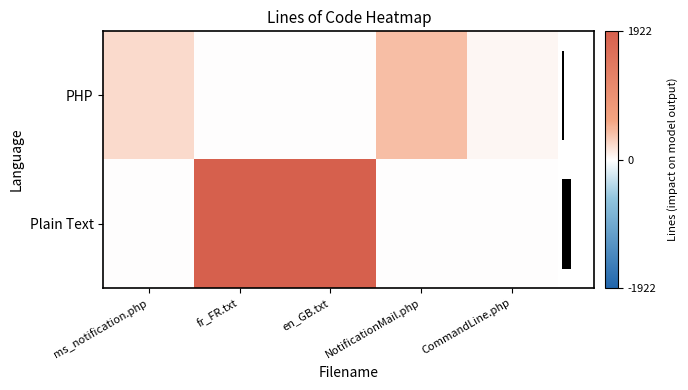

What value does the PHP series have at CommandLine.php?

47